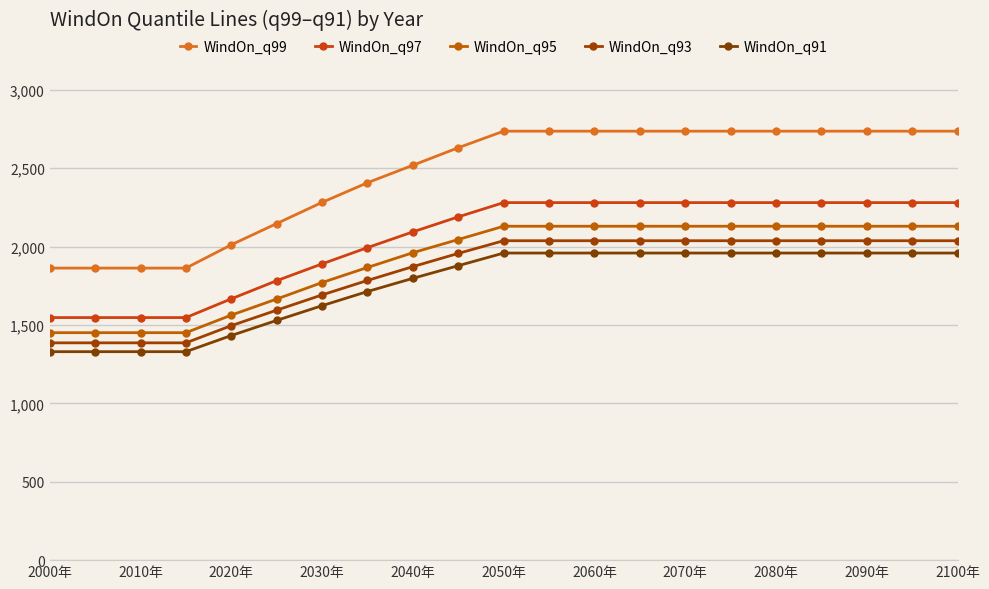

What is the average value of the WindOn_q95 series?

1909.3